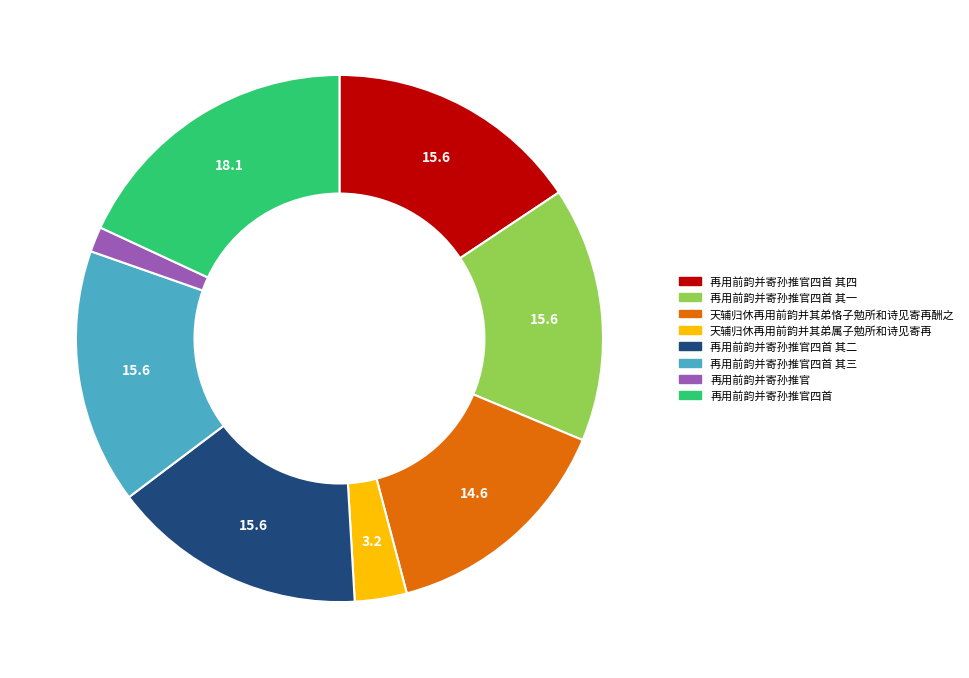

Combined, do 再用前韵并寄孙推官四首 其三 and 再用前韵并寄孙推官四首 account for over 50%?

No